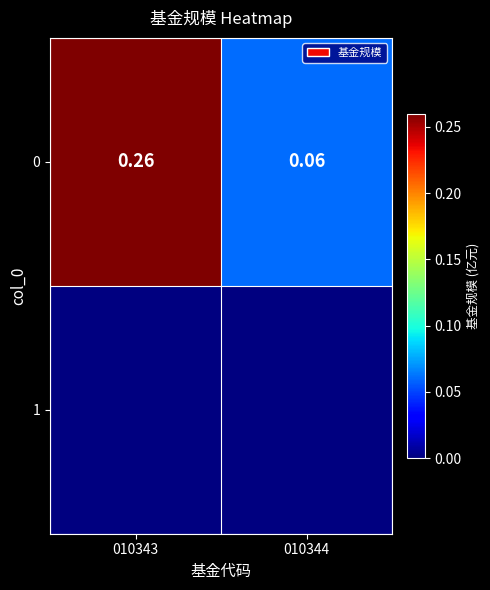

Count the values in the range 0 to 1.

2